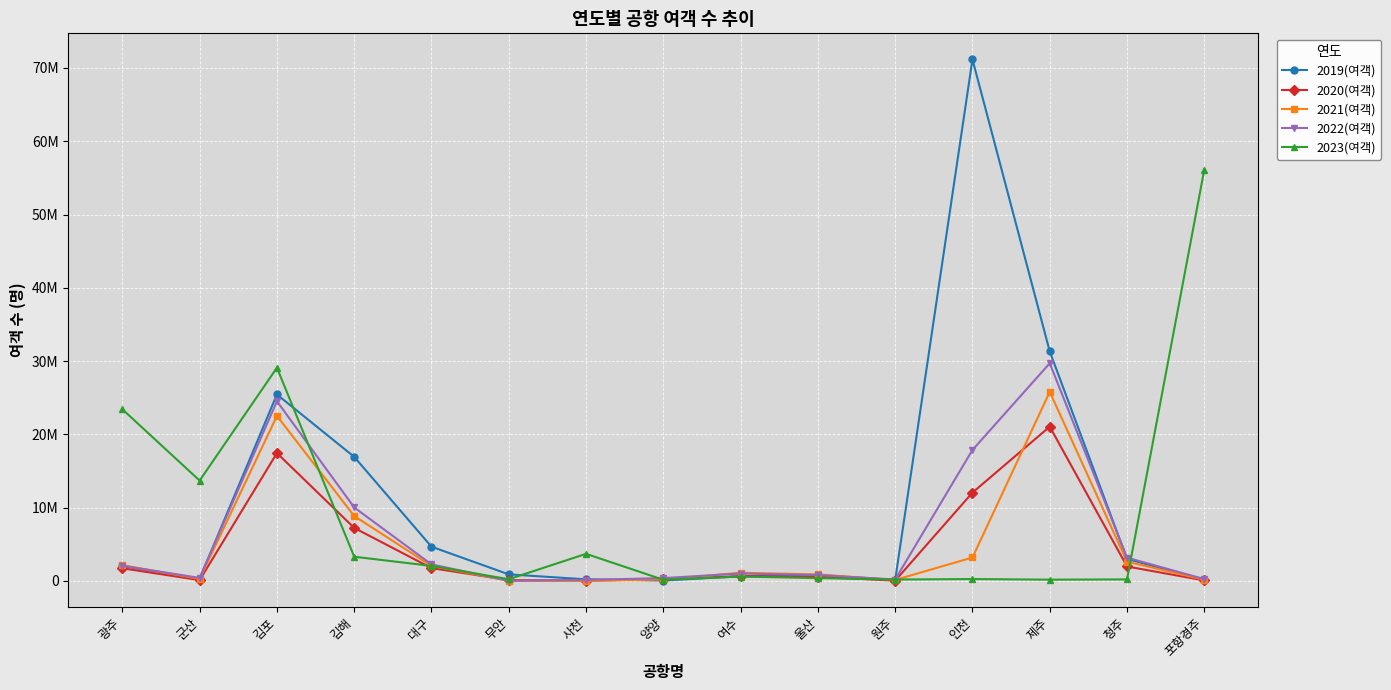

After their last crossing, which series has the higher values: 2019(여객) or 2022(여객)?

2022(여객)